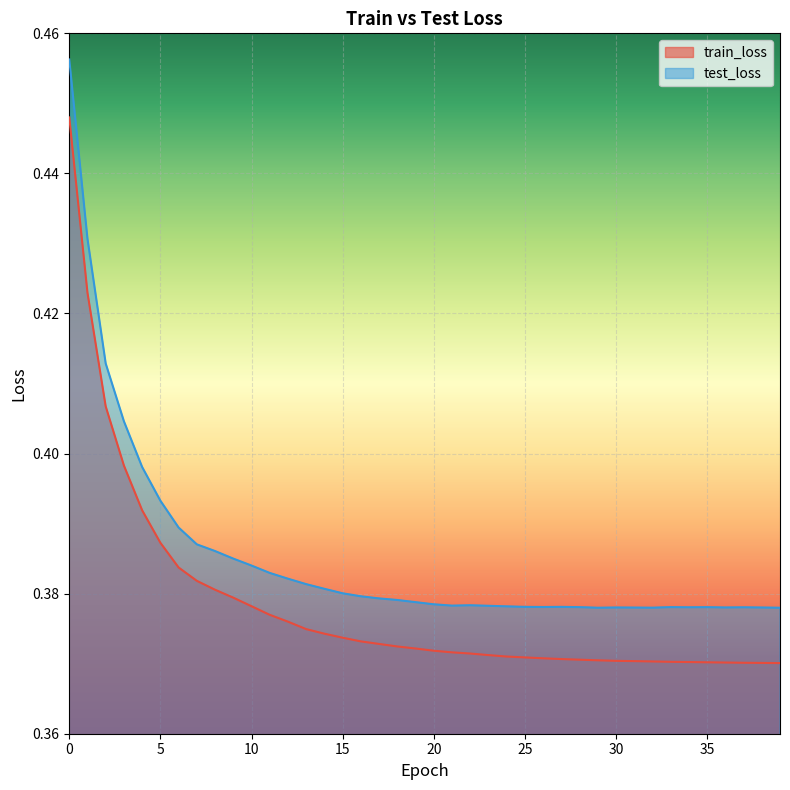

Count the train_loss values in the range 0 to 1.

40